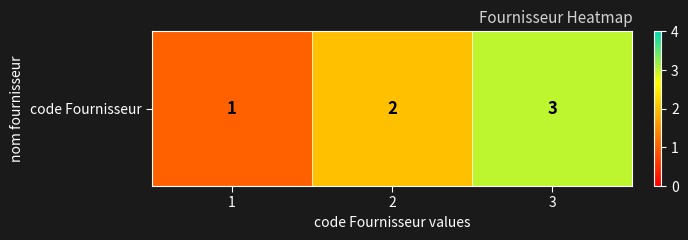

Rank the categories by value from lowest to highest.

1, 2, 3